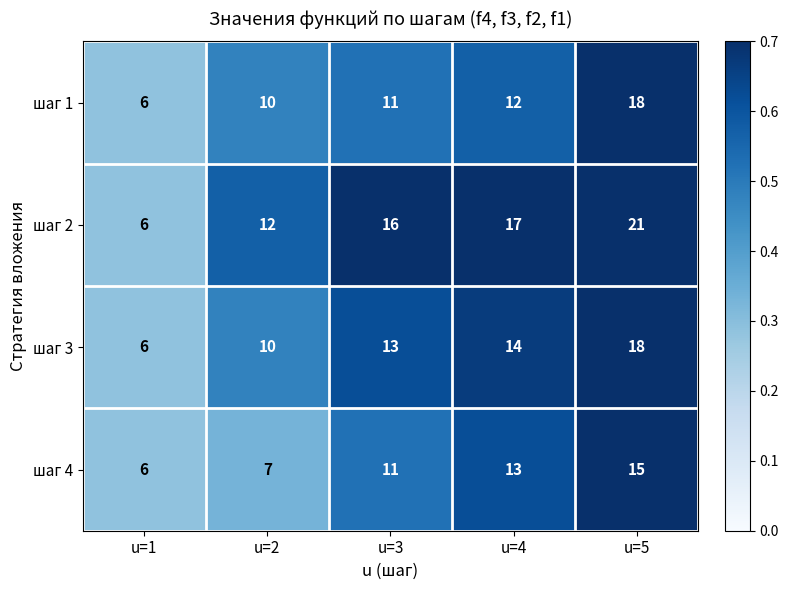

Is it true that шаг 1 equals 12 at u=4?

True